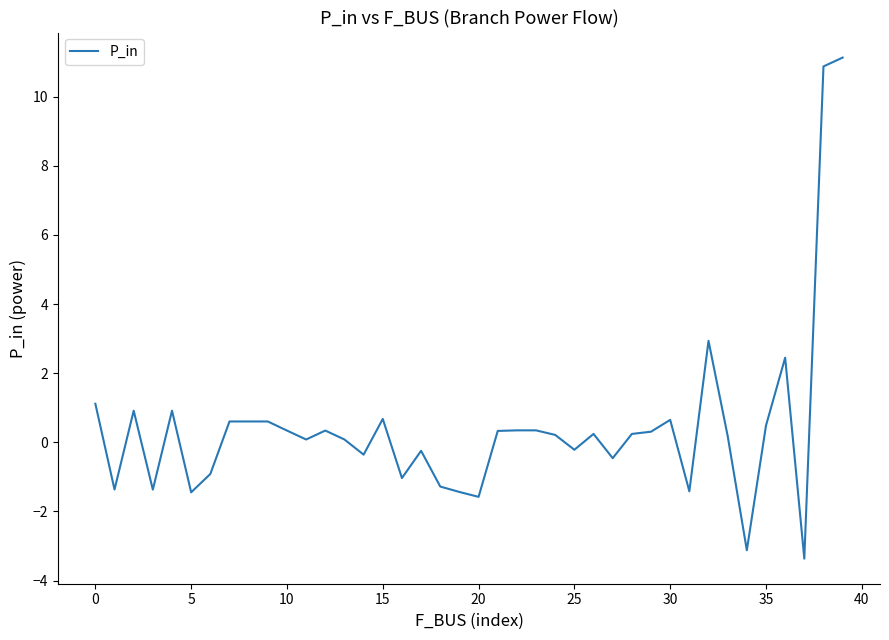

What is the difference between the maximum and minimum values?

14.5